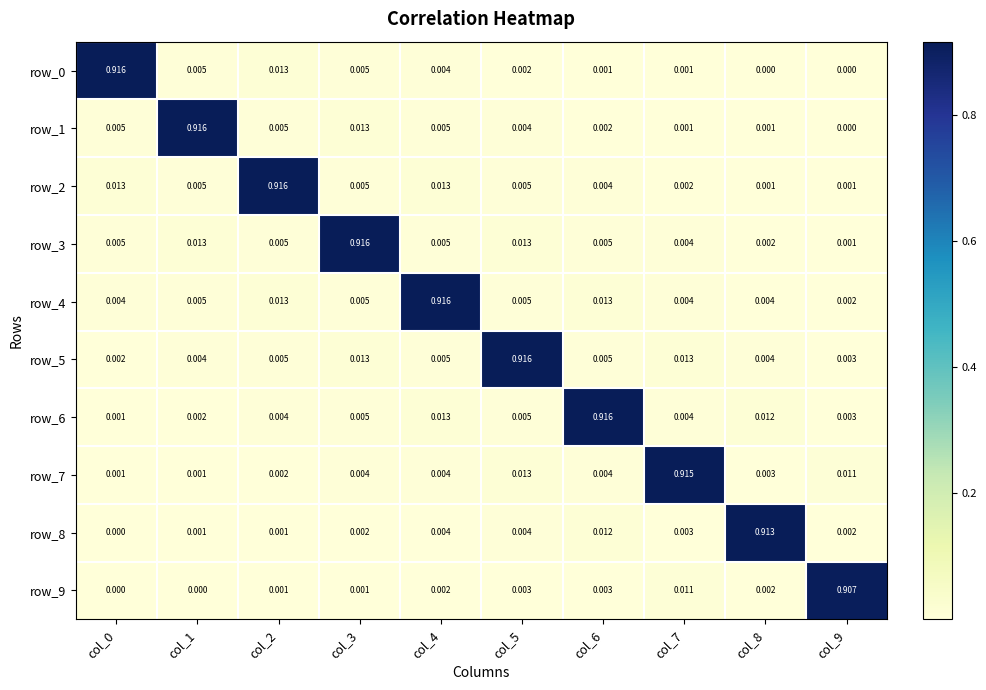

Is the value of row_5 at col_3 greater than the value of row_4 at col_0?

Yes